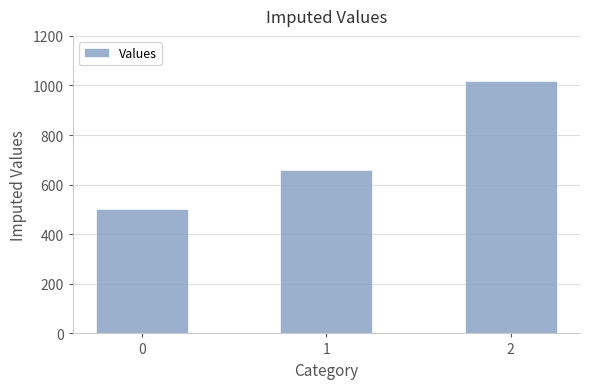

List the labels in order of value, largest first.

2, 1, 0